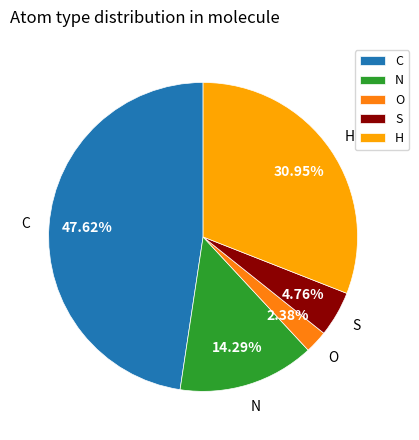

Is there any slice that represents more than half of the pie?

No